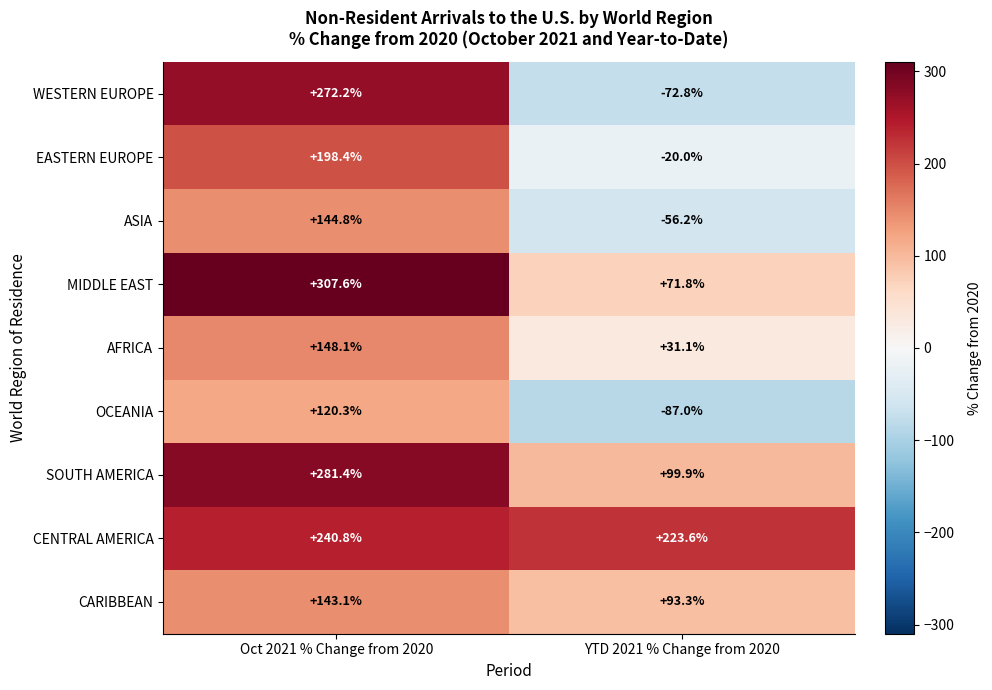

Reading right to left, transcribe all the data shown in this chart.

WESTERN EUROPE: -72.8	272.2
EASTERN EUROPE: -20.0	198.4
ASIA: -56.2	144.8
MIDDLE EAST: 71.8	307.6
AFRICA: 31.1	148.1
OCEANIA: -87.0	120.3
SOUTH AMERICA: 99.9	281.4
CENTRAL AMERICA: 223.6	240.8
CARIBBEAN: 93.3	143.1